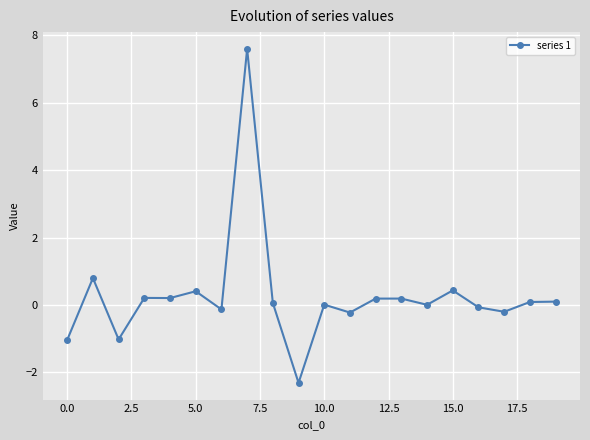

True or false: the data has more than 0 interior local peaks.

True